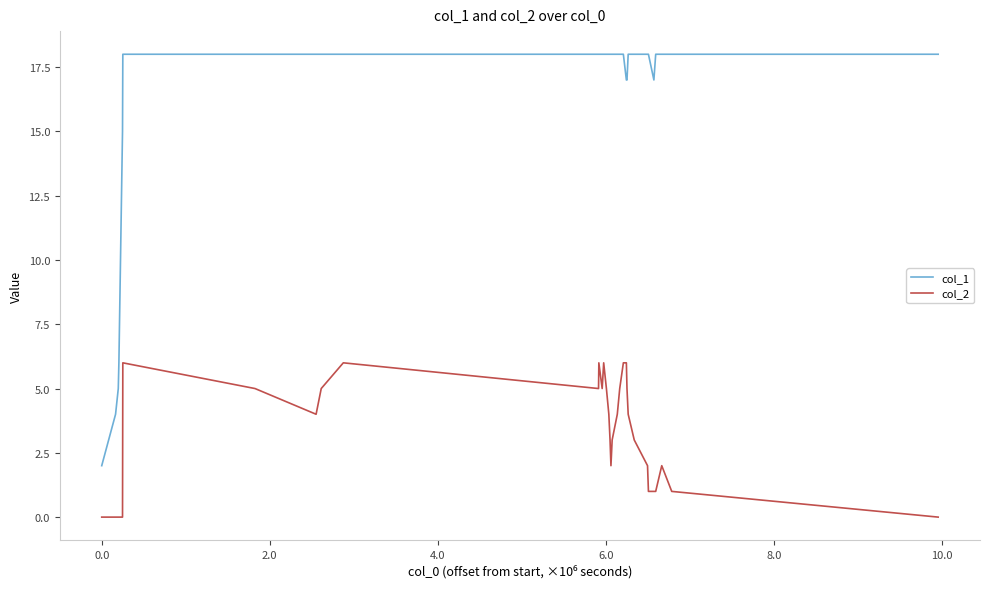

Rank the series by their average value, from lowest to highest.

col_2, col_1